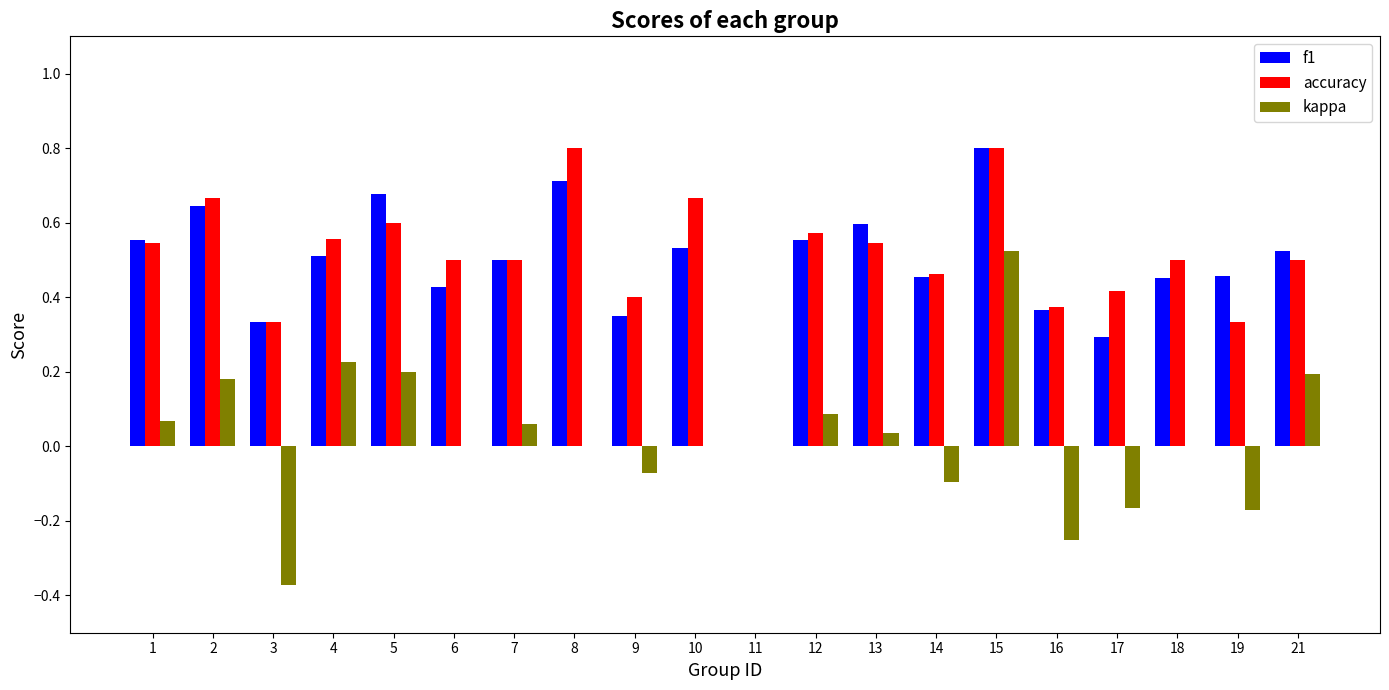

At which category is the sum across all series the highest?

15